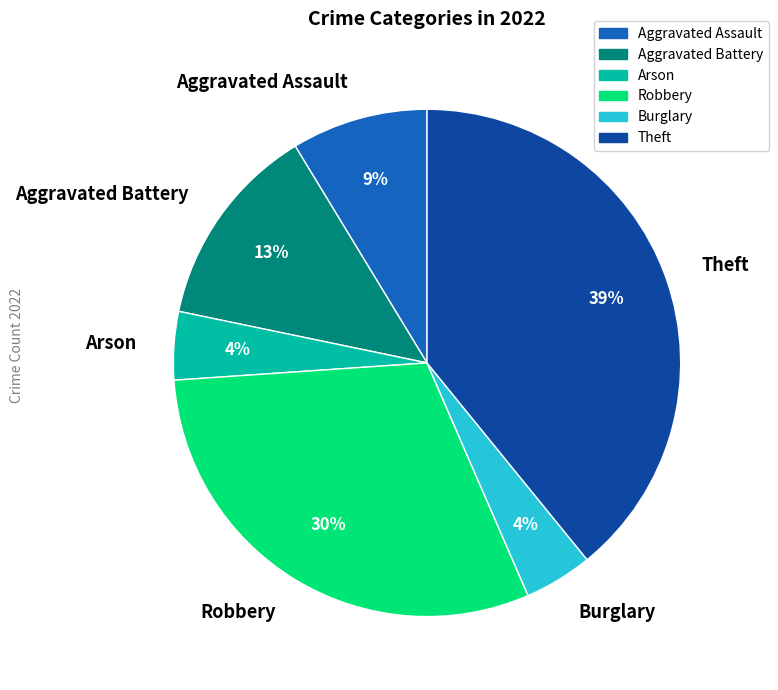

To the nearest percent, what portion does Burglary represent?

4%